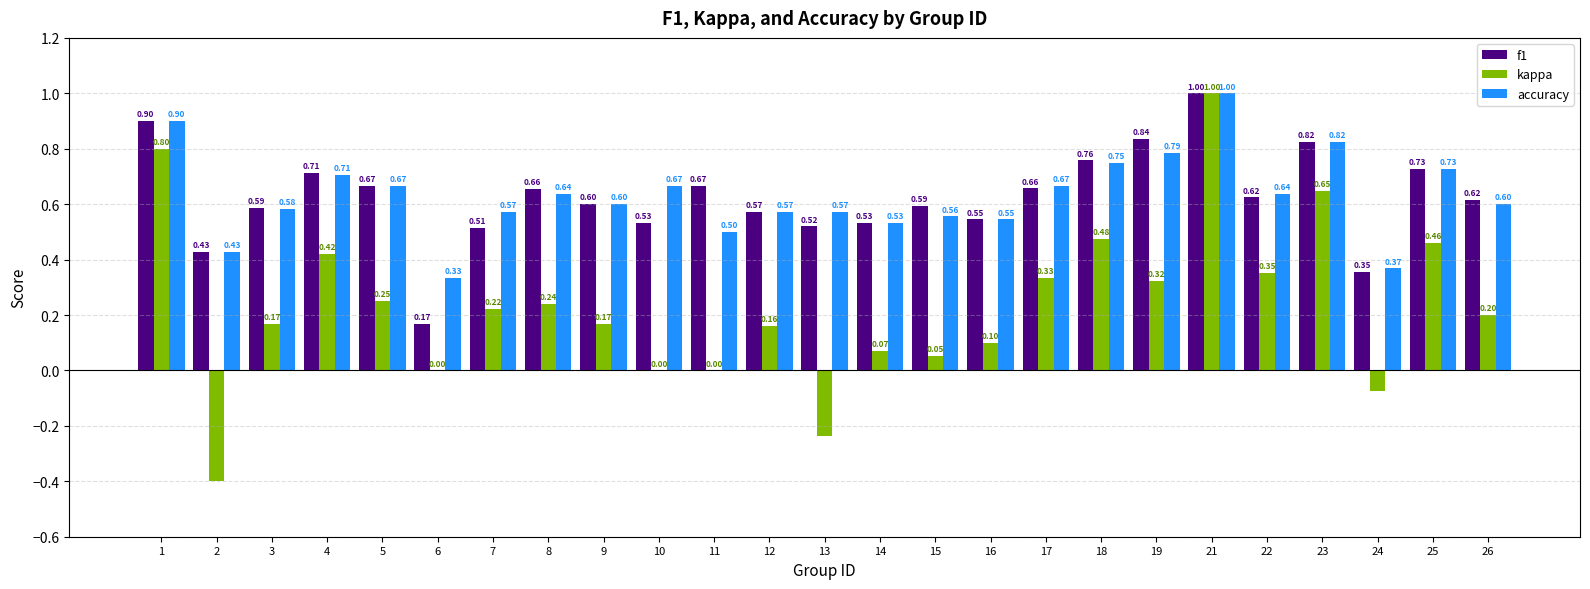

Which series has the largest total across all categories?

accuracy